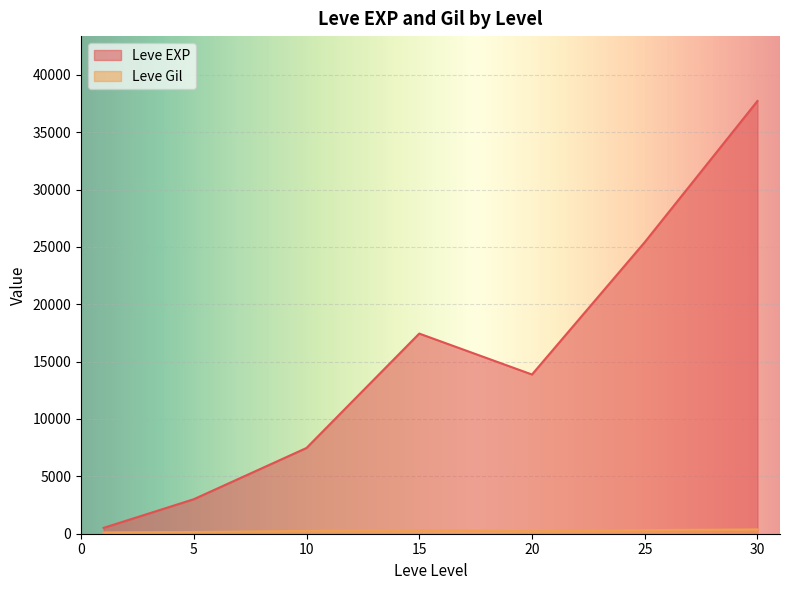

Which series has the widest spread of values?

Leve EXP